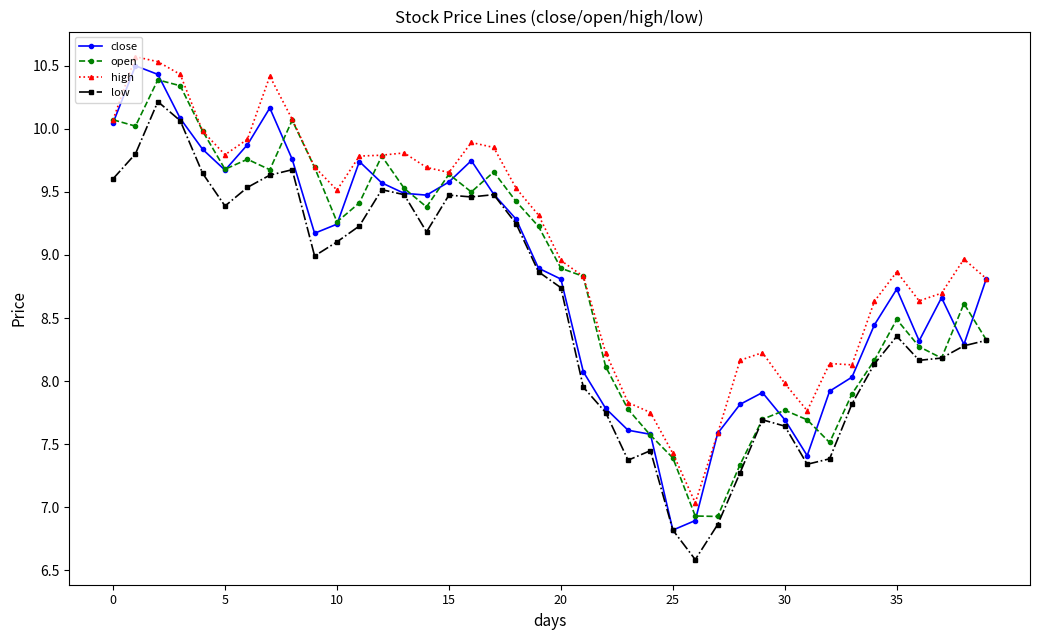

True or false: close and open intersect in this chart.

True